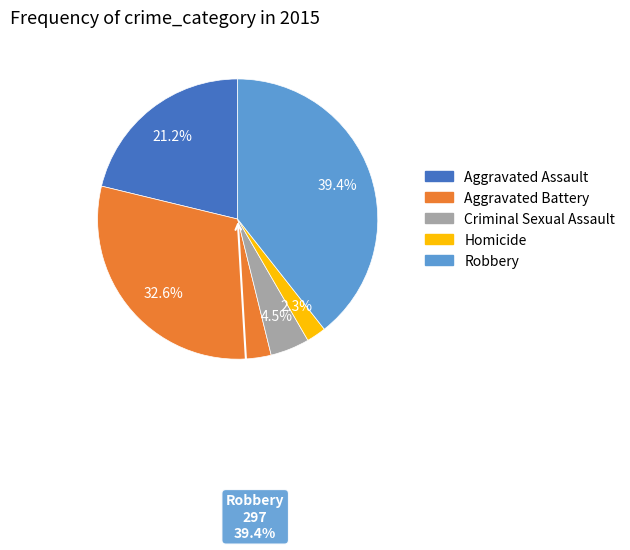

Which slice is the smallest?

Homicide